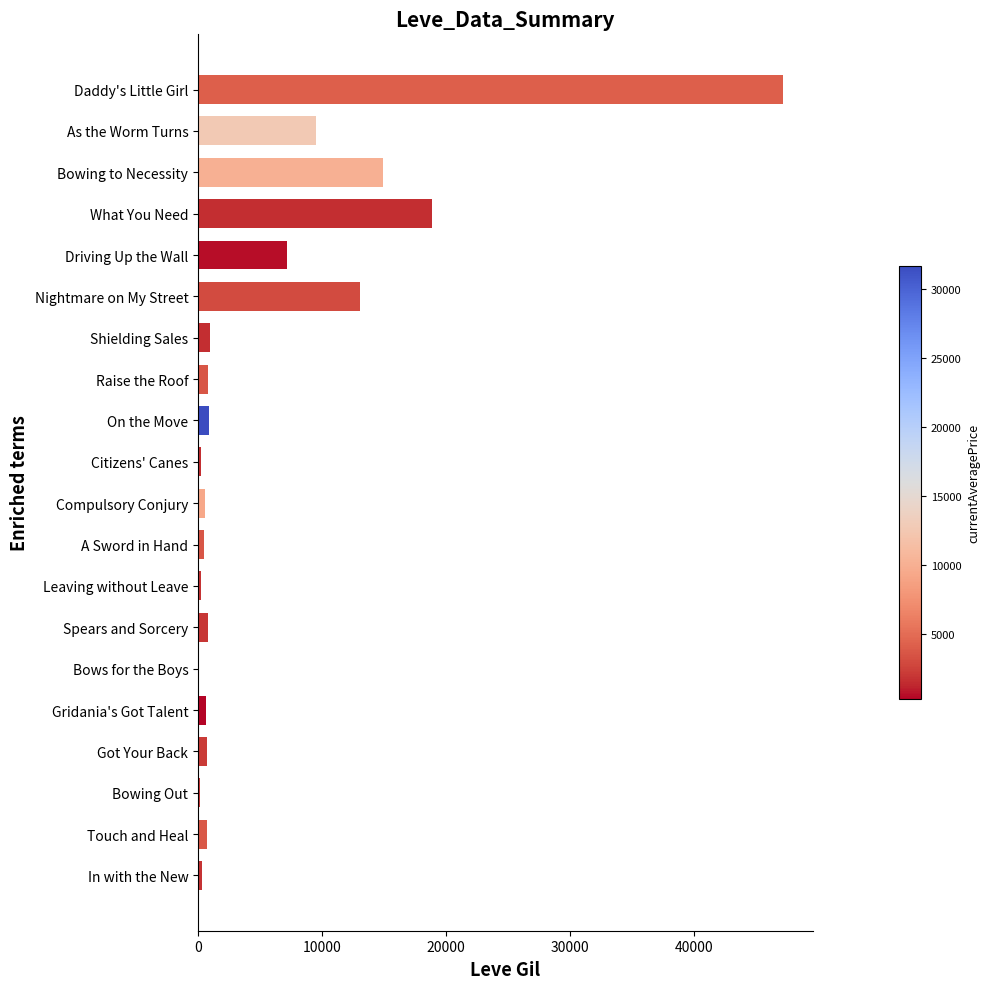

Is it true that the value at Daddy's Little Girl is 12917?

False